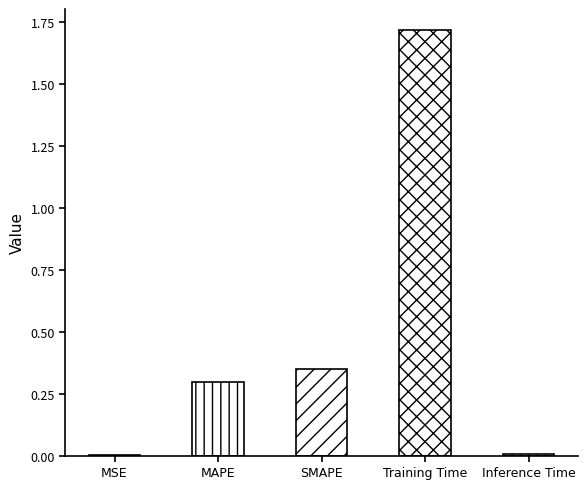

What is the change in value from MAPE to Training Time?

+1.4